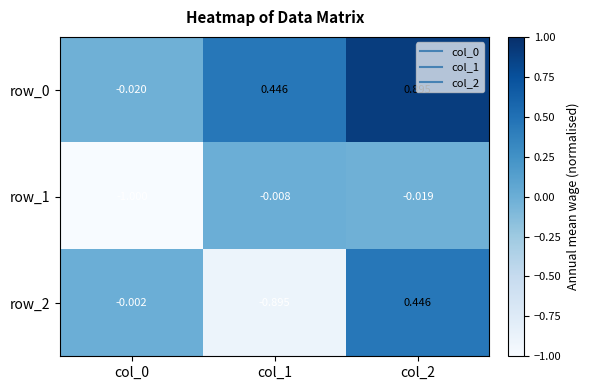

Is the value of row_1 at col_2 greater than the value of row_0 at col_1?

No